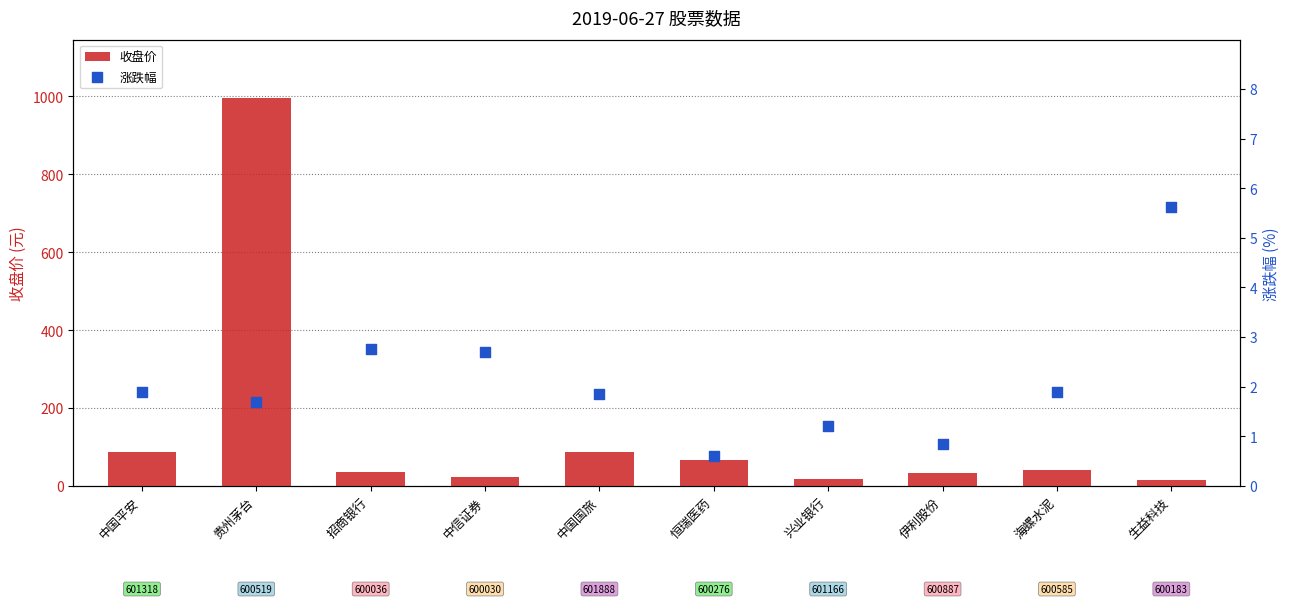

What are all the series names shown in the legend?

收盘价, 涨跌幅